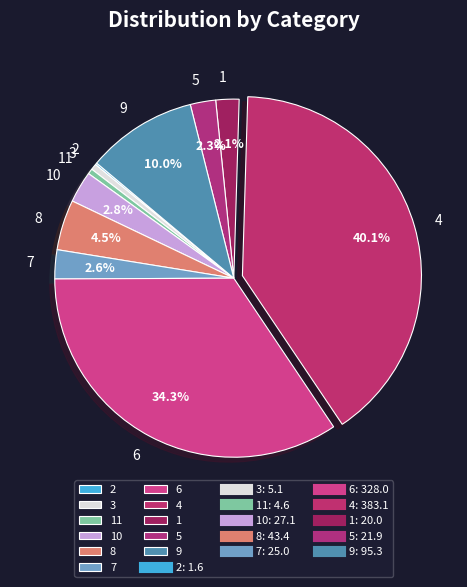

To the nearest percent, what is the average slice percentage?

9%